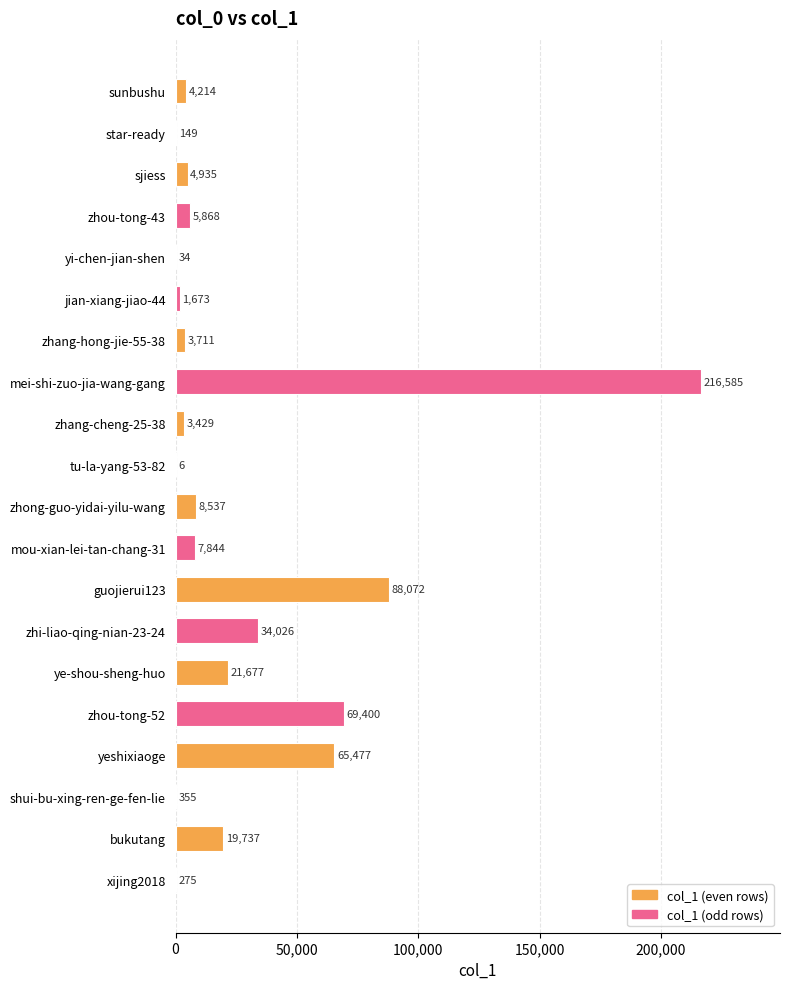

What is the maximum value shown in the chart?

216585